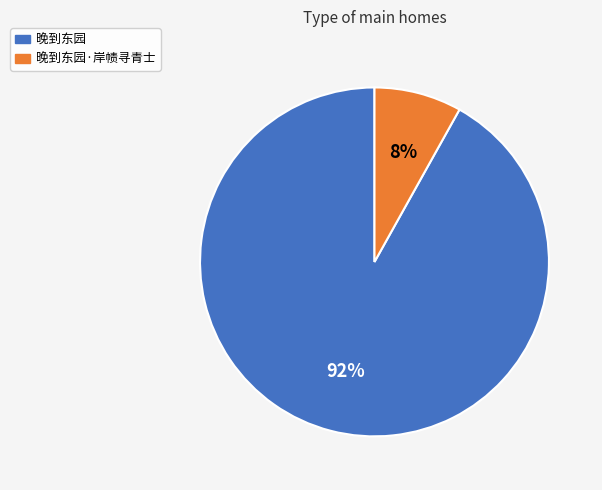

The 晚到东园 slice represents 92% of the pie. True or false?

True